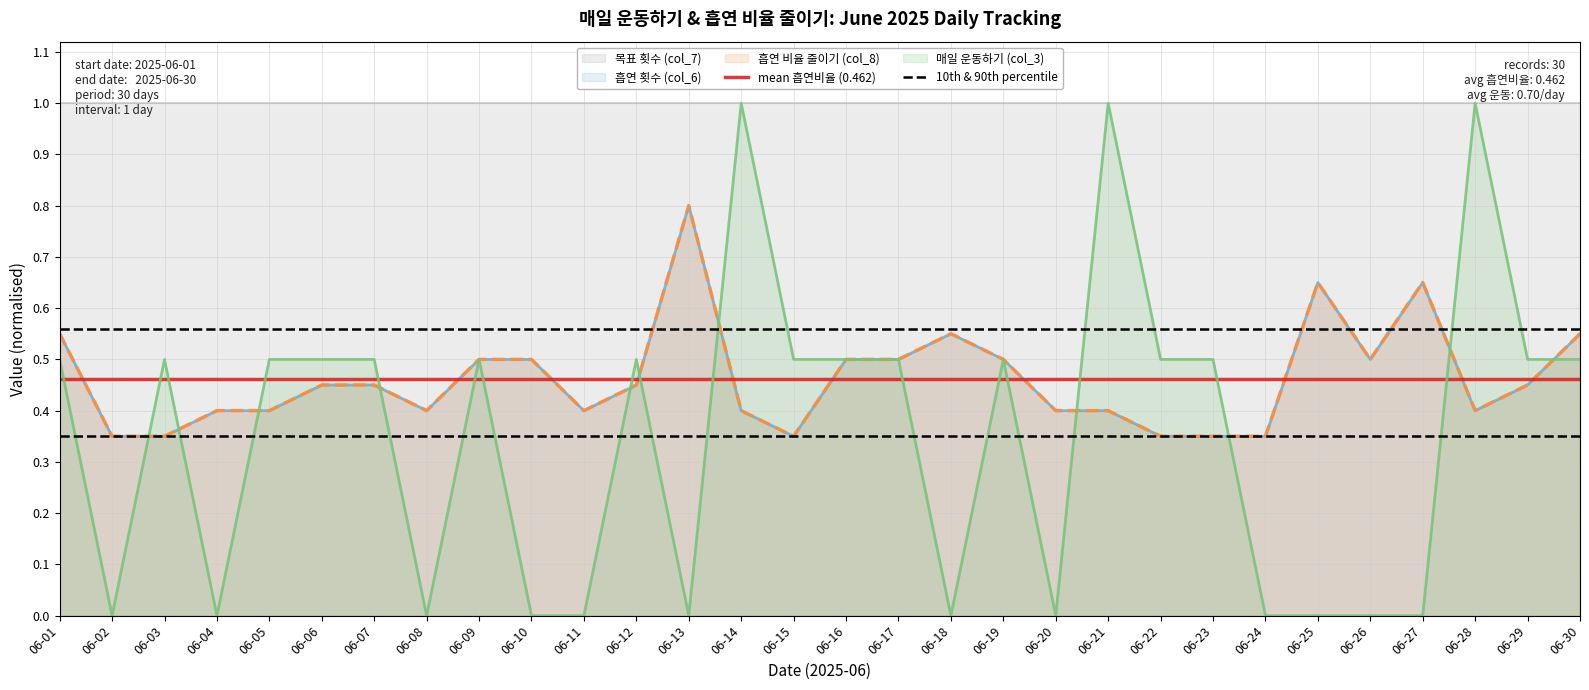

What is the total value across all series at 06-21?

1.8